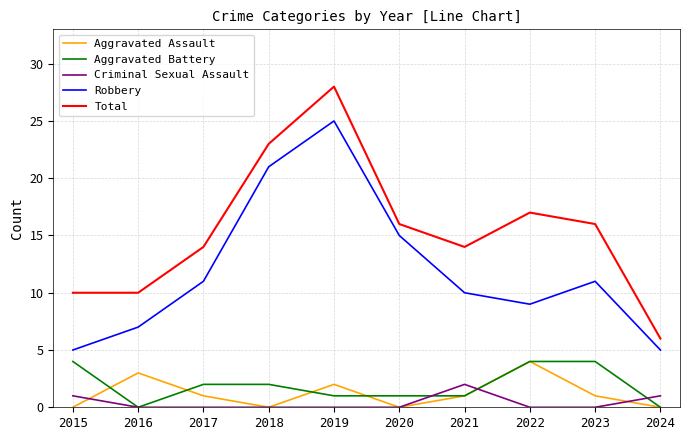

What is the maximum value shown in the chart?

28